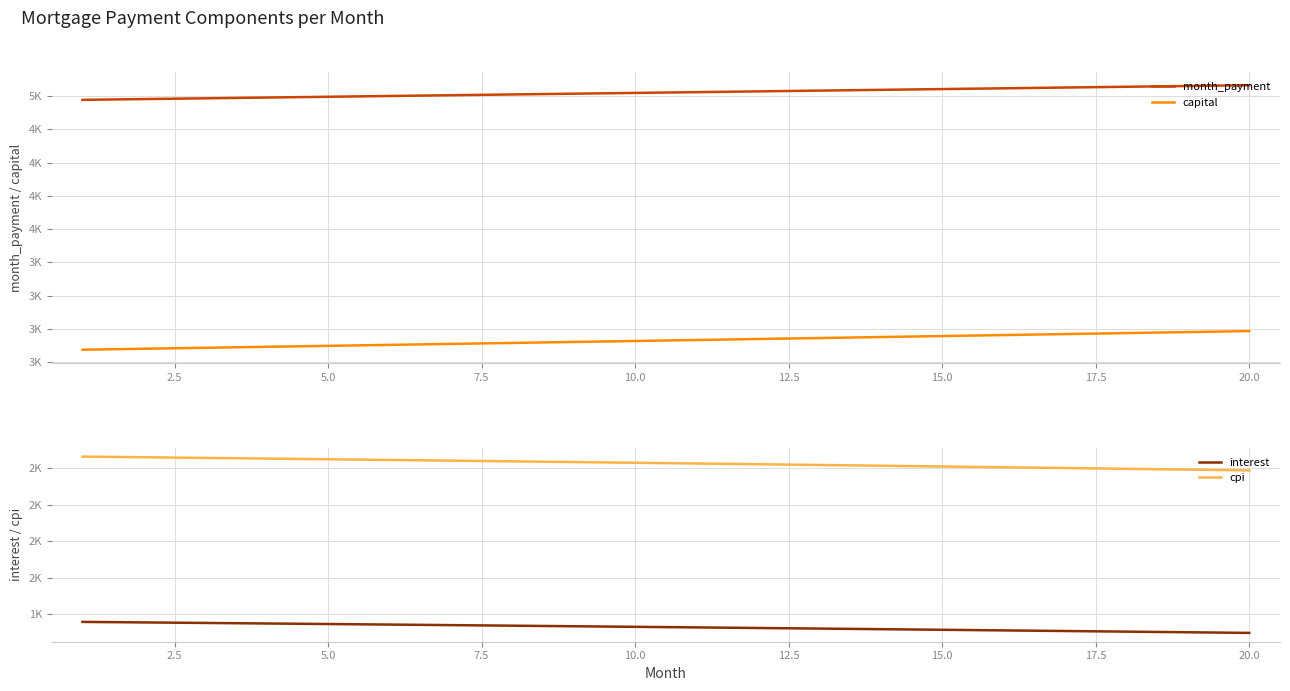

At how many categories does at least one series exceed 3205?

20